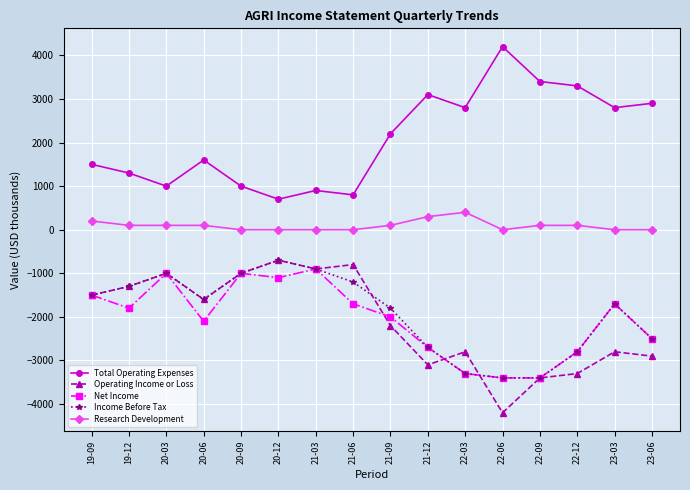

Does the chart have visible grid lines?

Yes